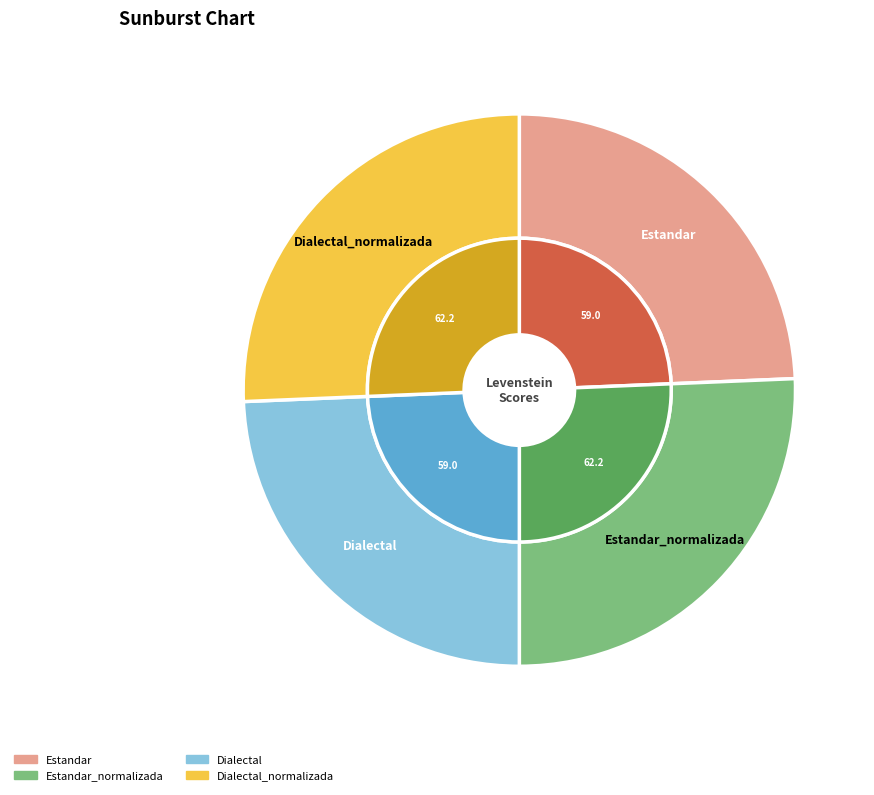

Does Estandar represent more than half of the total?

No